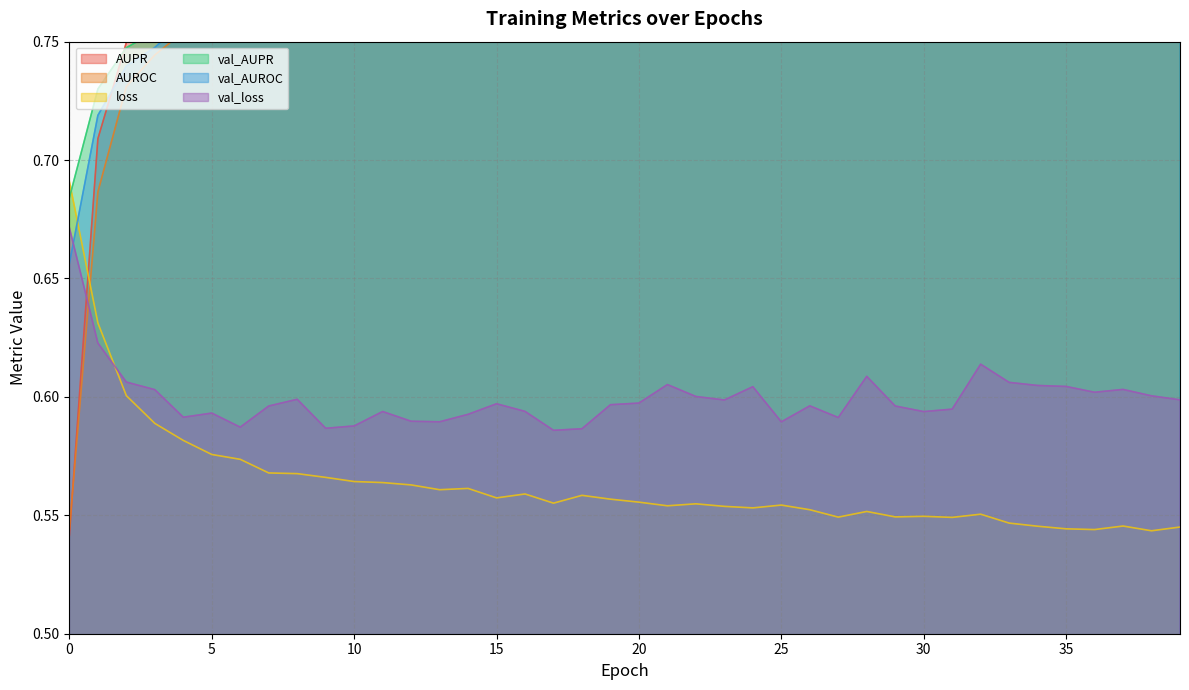

Rank the categories by AUPR value from lowest to highest.

0, 1, 2, 3, 4, 5, 6, 7, 8, 9, 10, 11, 12, 14, 13, 18, 16, 19, 15, 20, 22, 25, 17, 21, 23, 26, 24, 28, 32, 30, 29, 31, 27, 33, 37, 34, 35, 39, 36, 38